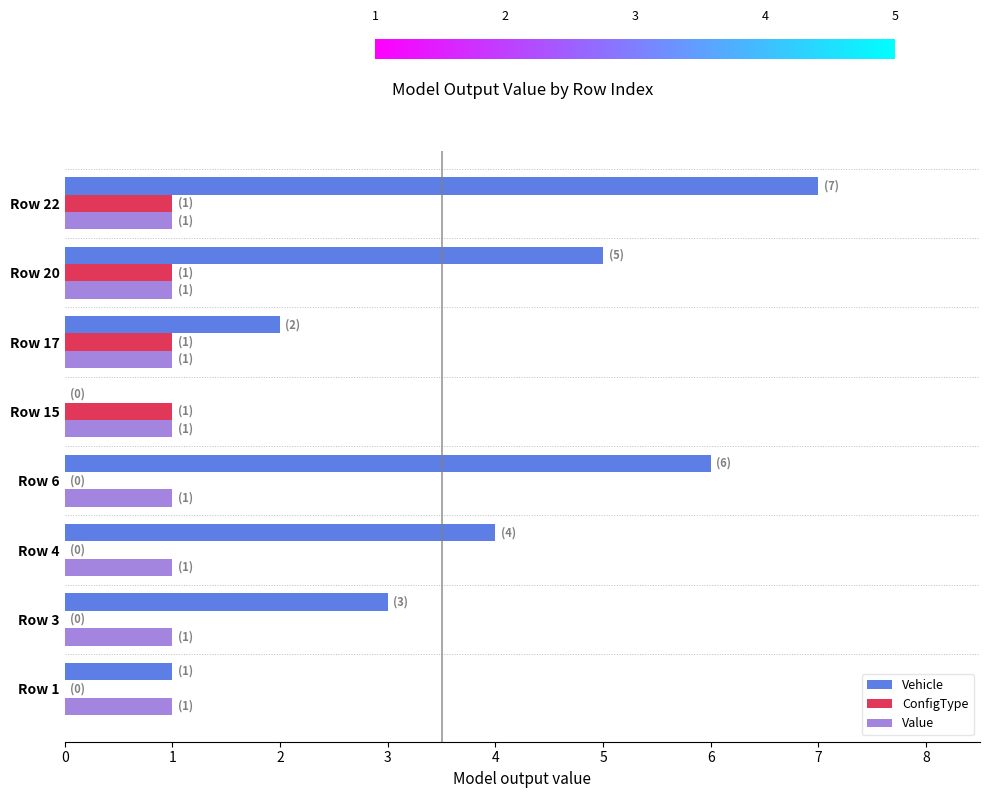

What is the average value of the Vehicle series?

4